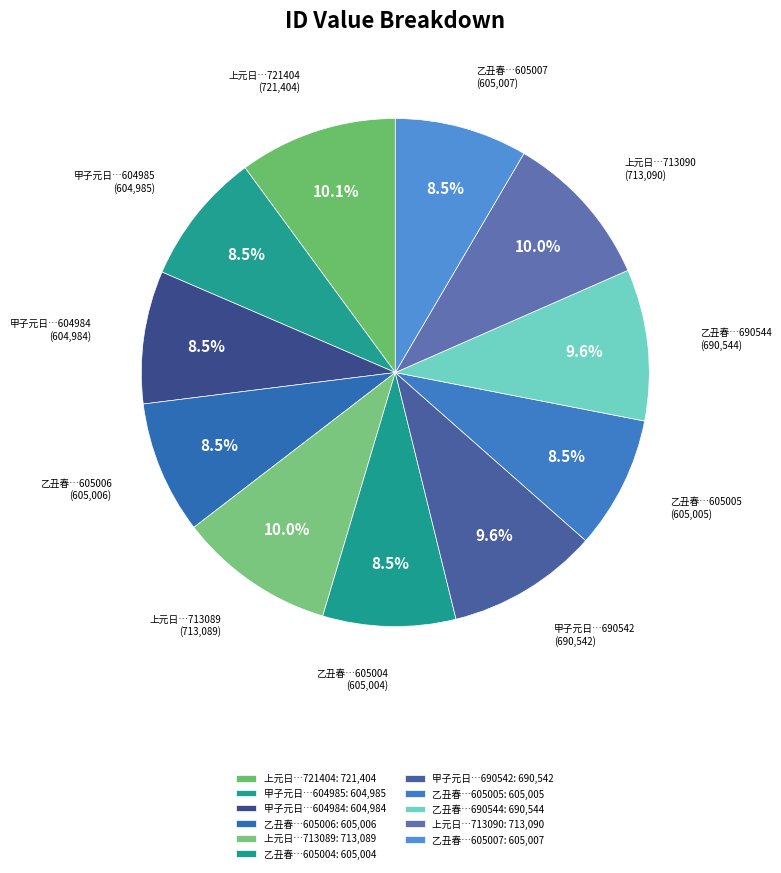

What percentage do 上元日…713090 and 上元日…713089 together represent?

19.9%